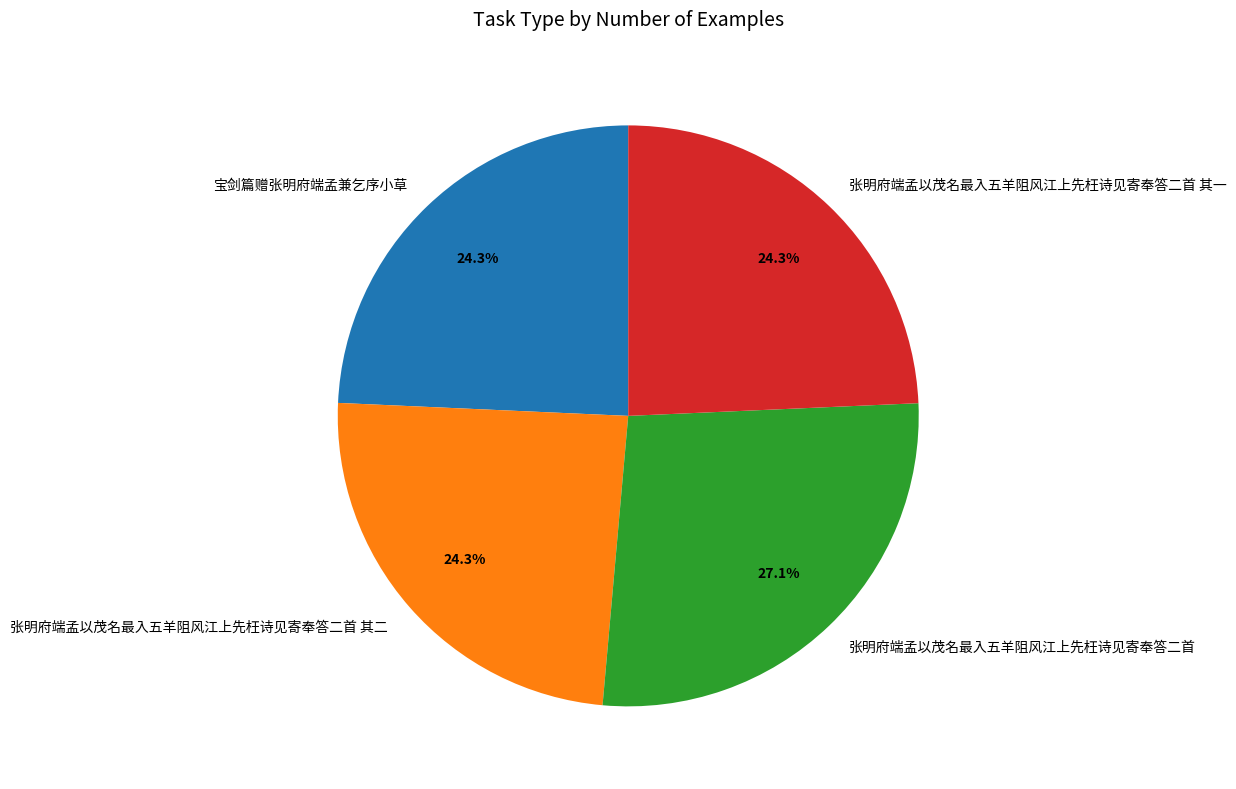

What is the ratio of the value at 张明府端孟以茂名最入五羊阻风江上先枉诗见寄奉答二首 其二 to the value at 张明府端孟以茂名最入五羊阻风江上先枉诗见寄奉答二首 其一?

1.0